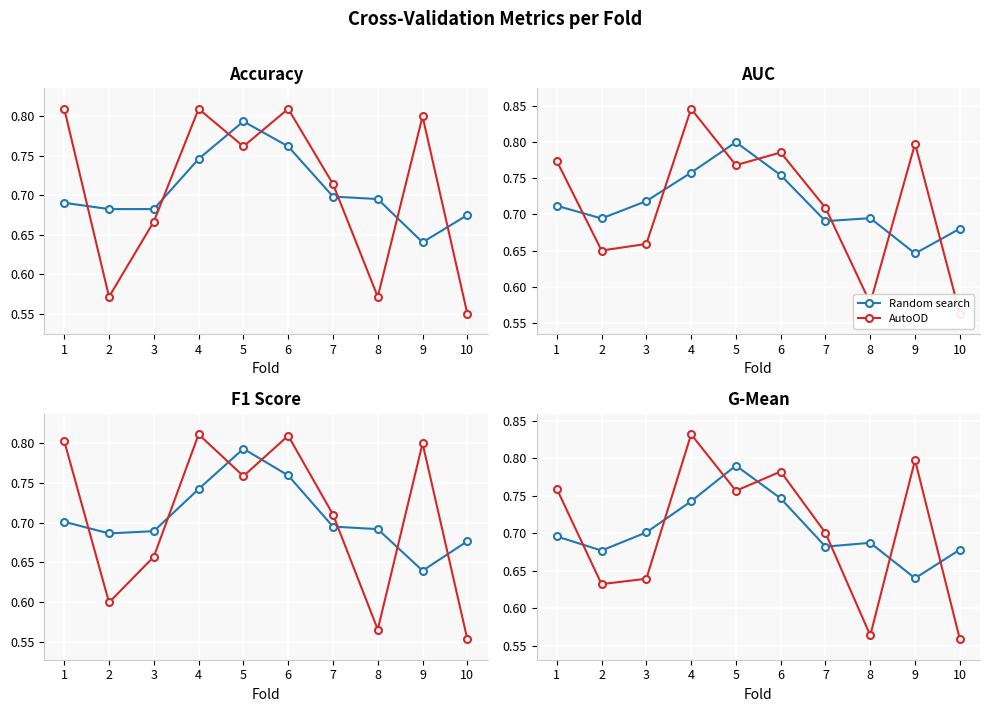

What is the value of the AutoOD point at the 1st from the left?

0.8